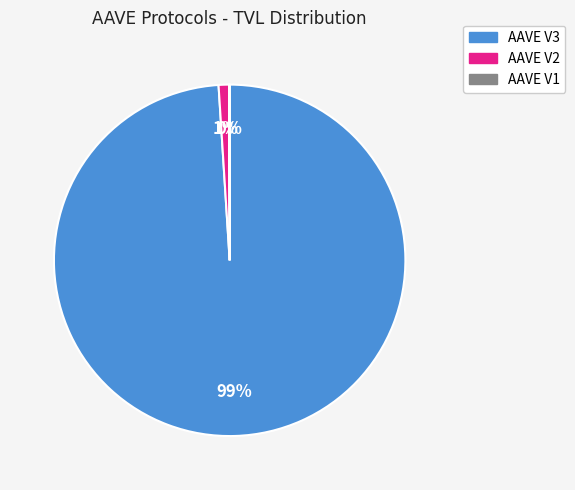

Which category has the biggest portion of the pie?

AAVE V3